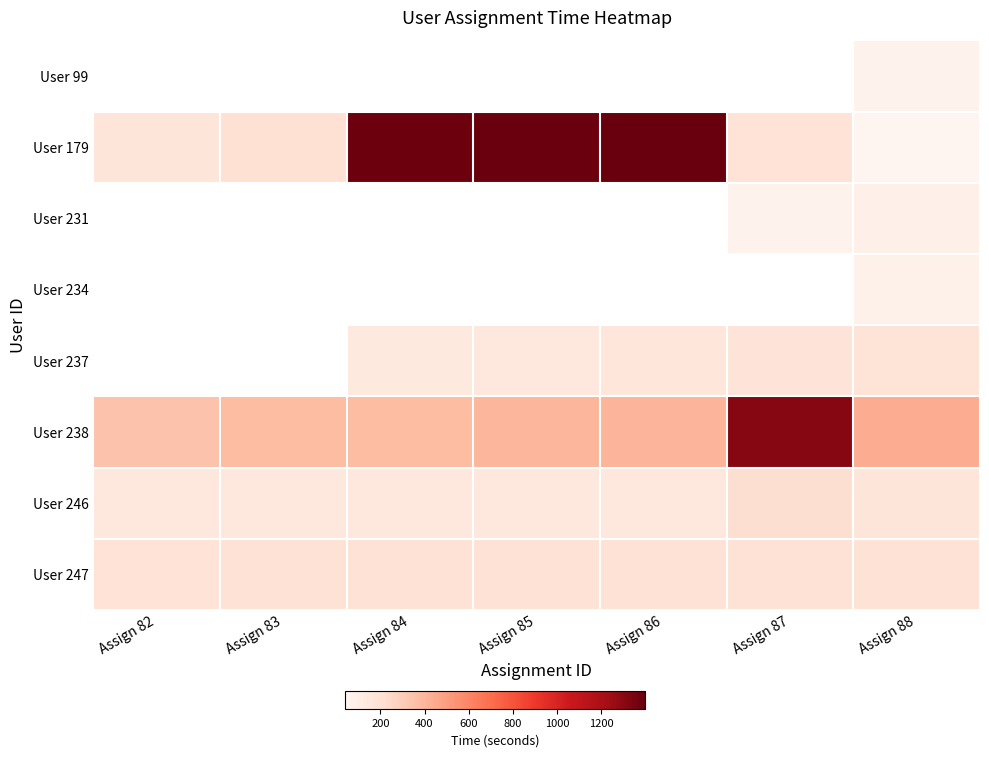

What is the difference between the User 247 values at Assign 82 and Assign 87?

4.0